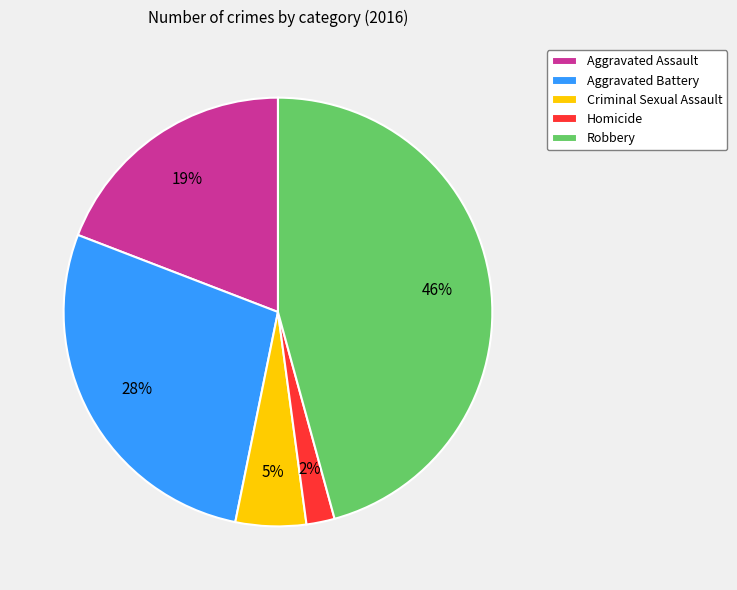

The Robbery slice represents 46% of the pie. True or false?

True